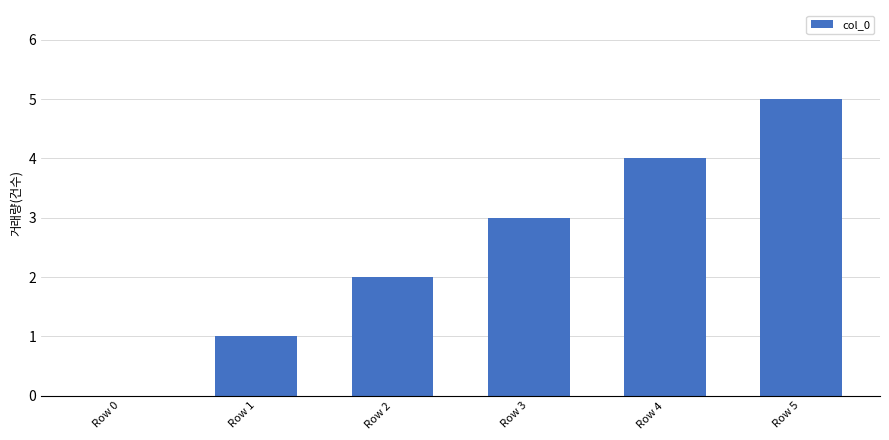

Reading left to right, list all the values displayed in this chart.

0	1	2	3	4	5